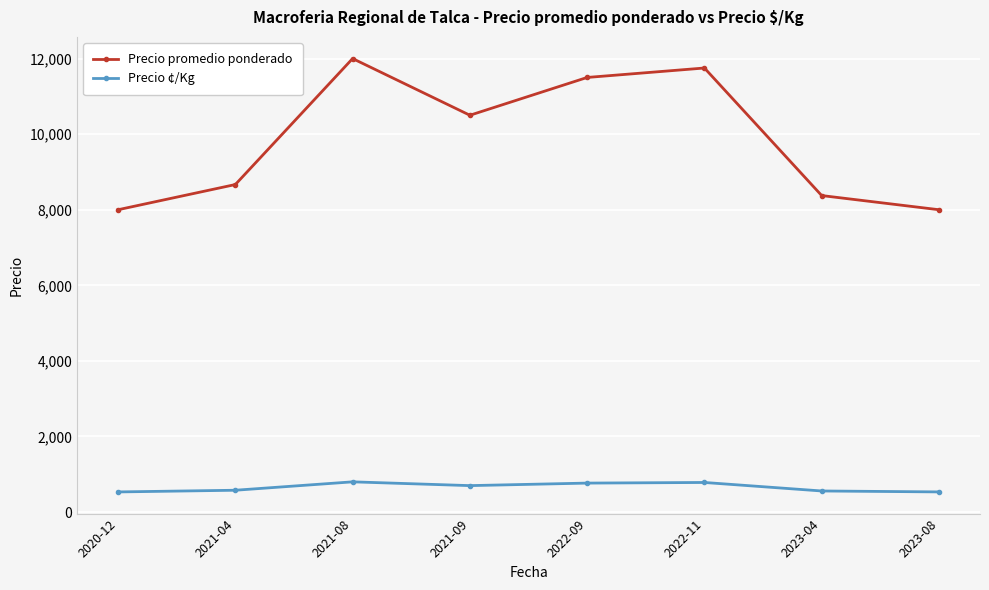

What is the difference between the maximum and minimum values in the Precio promedio ponderado series?

4000.0